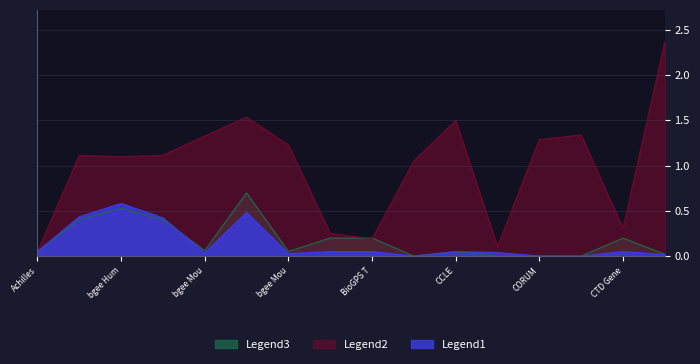

The value of Legend1 at bgee Mouse Developmental is 0.5. True or false?

True